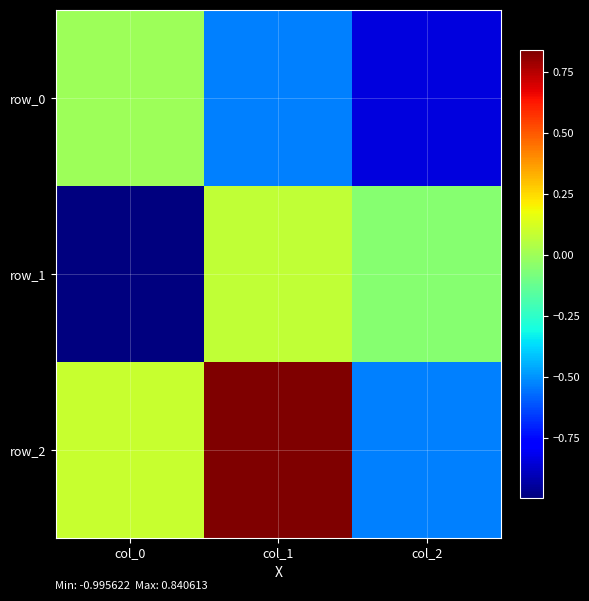

What is the lowest value of the row_1 series?

-1.0